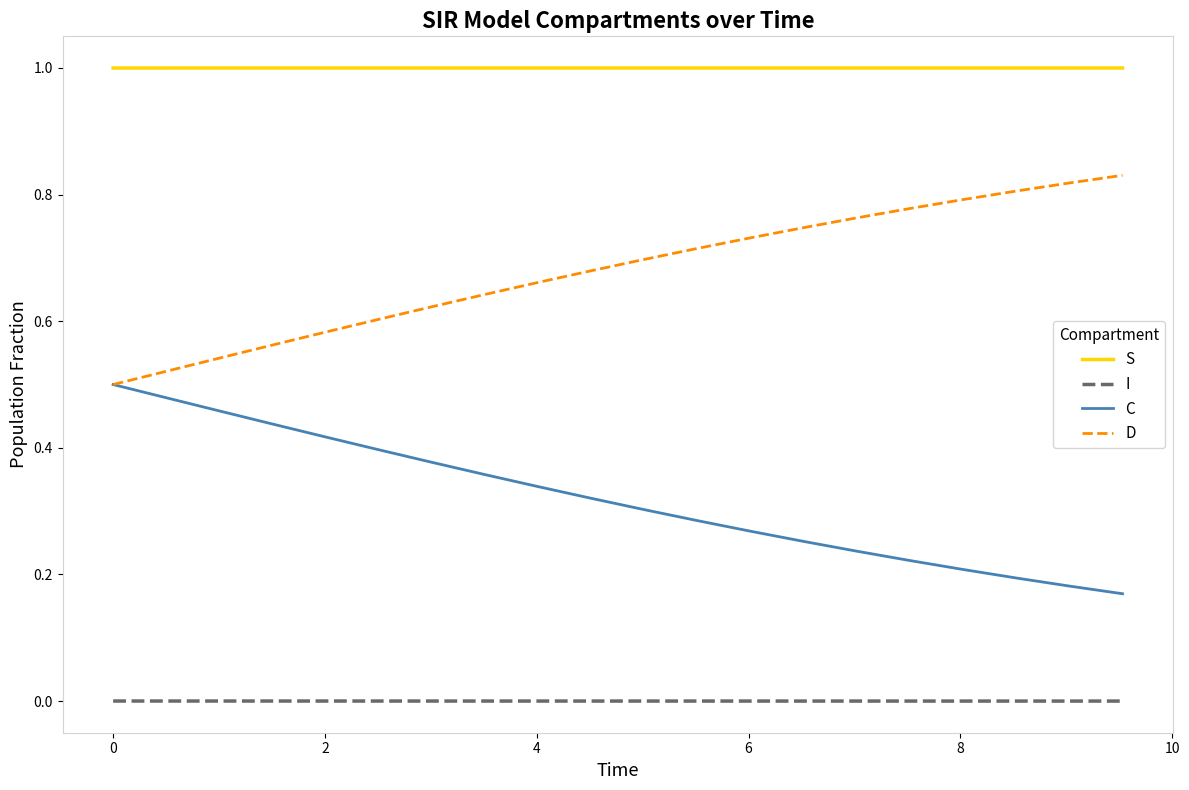

True or false: I and S intersect in this chart.

False